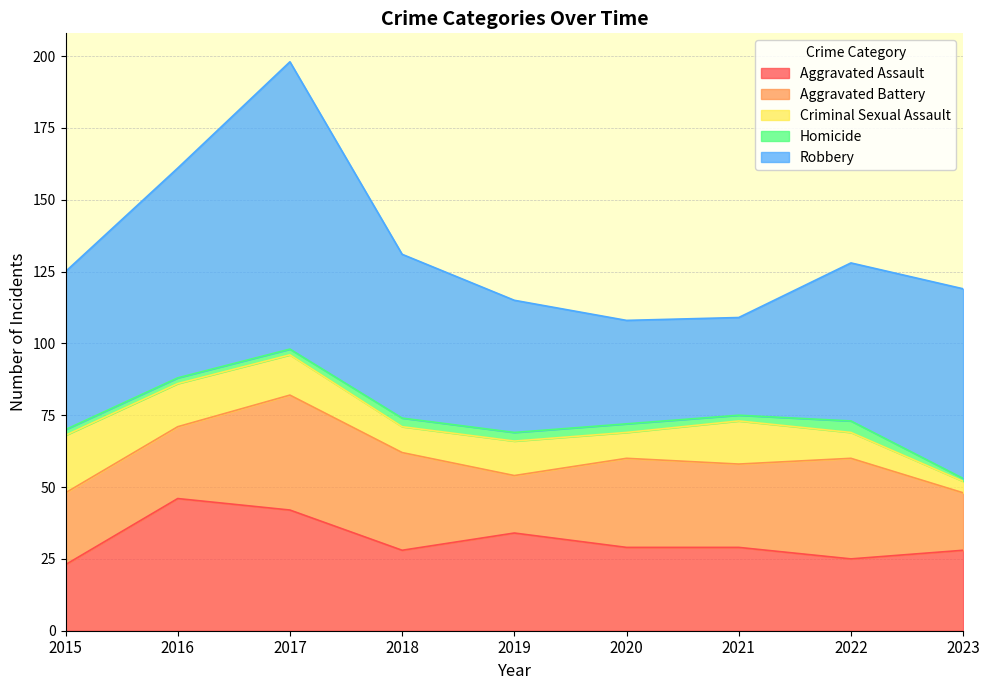

Reading left to right, extract all data points from this chart.

Aggravated Assault: 2015=23	2016=46	2017=42	2018=28	2019=34	2020=29	2021=29	2022=25	2023=28
Aggravated Battery: 2015=25	2016=25	2017=40	2018=34	2019=20	2020=31	2021=29	2022=35	2023=20
Criminal Sexual Assault: 2015=20	2016=15	2017=14	2018=9	2019=12	2020=9	2021=15	2022=9	2023=4
Homicide: 2015=2	2016=2	2017=2	2018=3	2019=3	2020=3	2021=2	2022=4	2023=1
Robbery: 2015=55	2016=73	2017=100	2018=57	2019=46	2020=36	2021=34	2022=55	2023=66